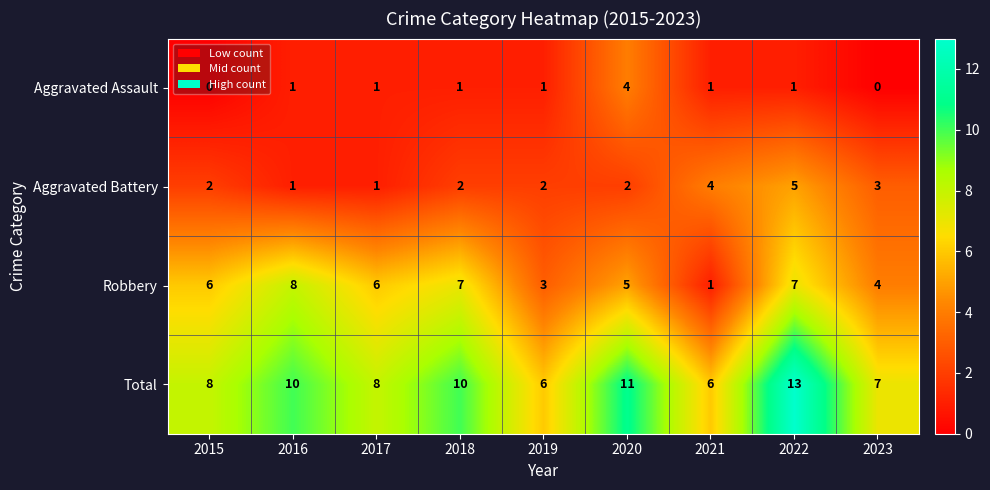

How many values in the Aggravated Assault series are below 1?

2